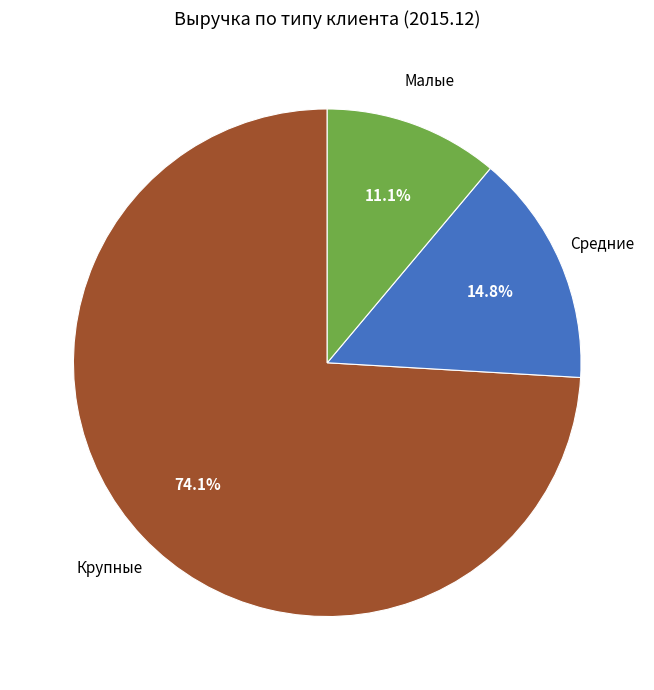

Which slice is the smallest?

Малые